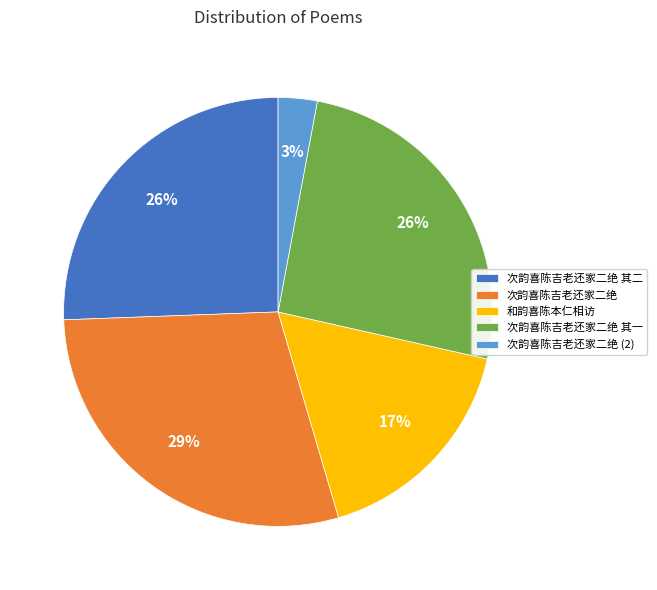

What is the ratio of the value at 次韵喜陈吉老还家二绝 其一 to the value at 和韵喜陈本仁相访?

1.5